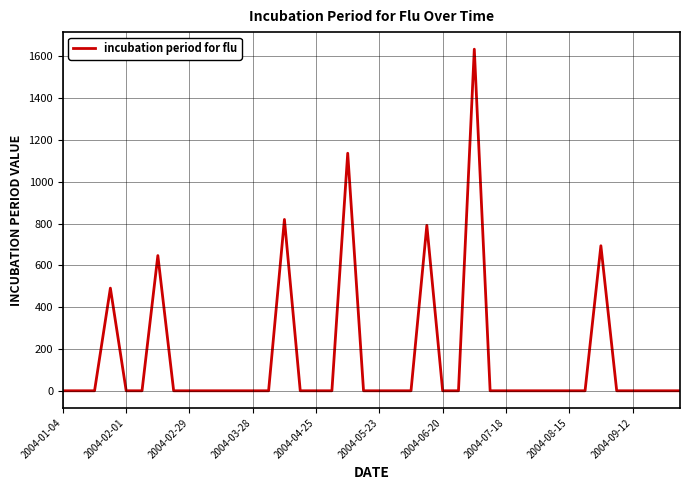

What is the maximum value shown in the chart?

1634.9